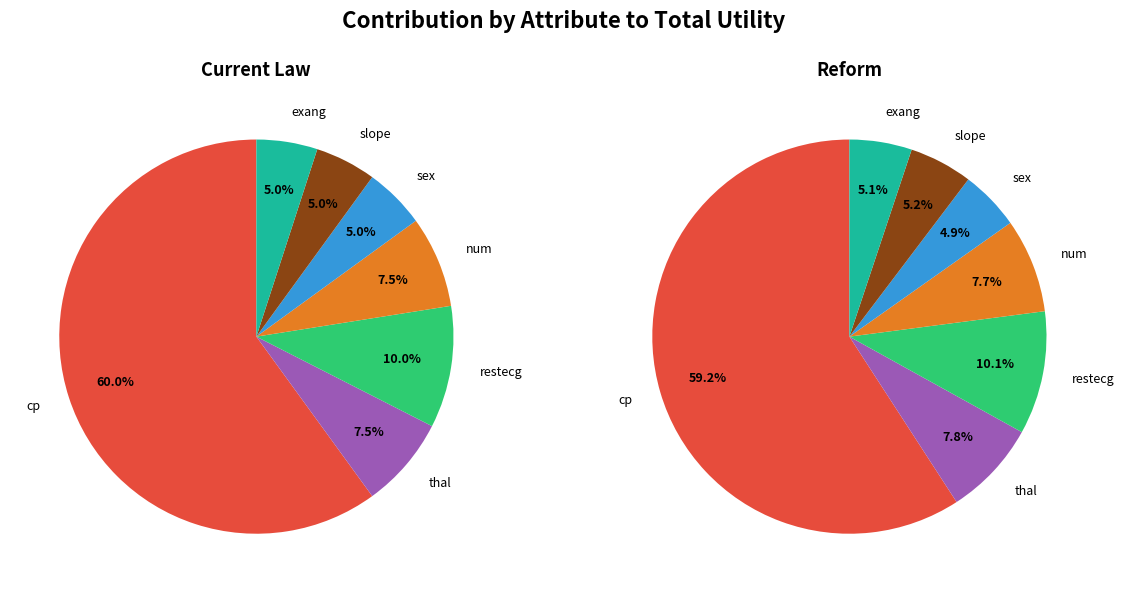

To the nearest percent, what is the average slice percentage?

14%